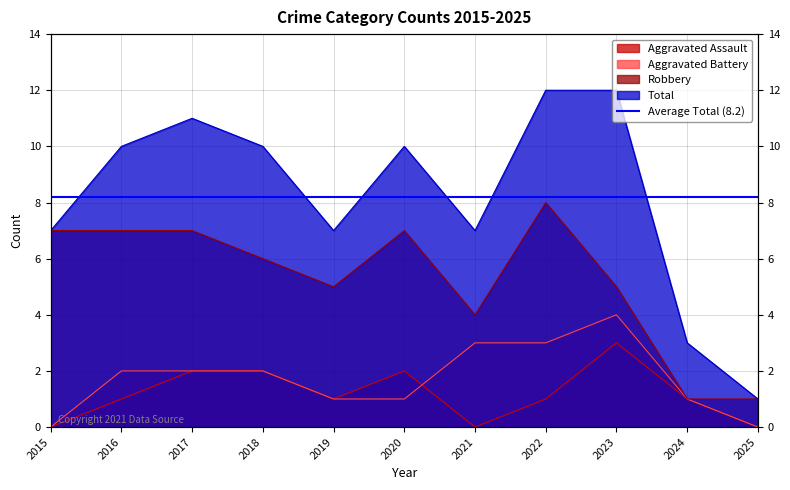

What is the value of the Aggravated Assault point at the 2nd from the left?

1